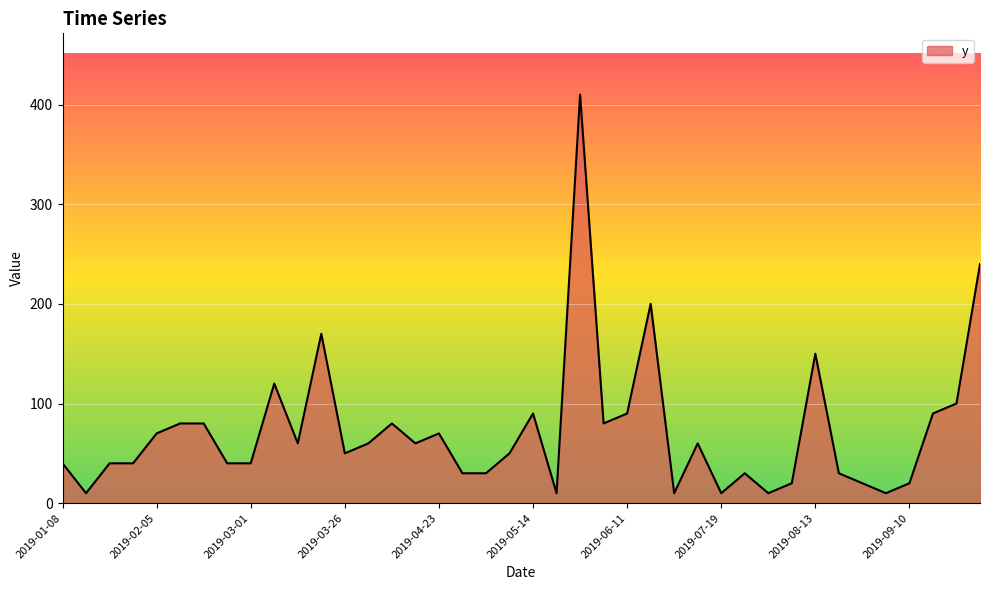

What is the minimum value shown in the chart?

10